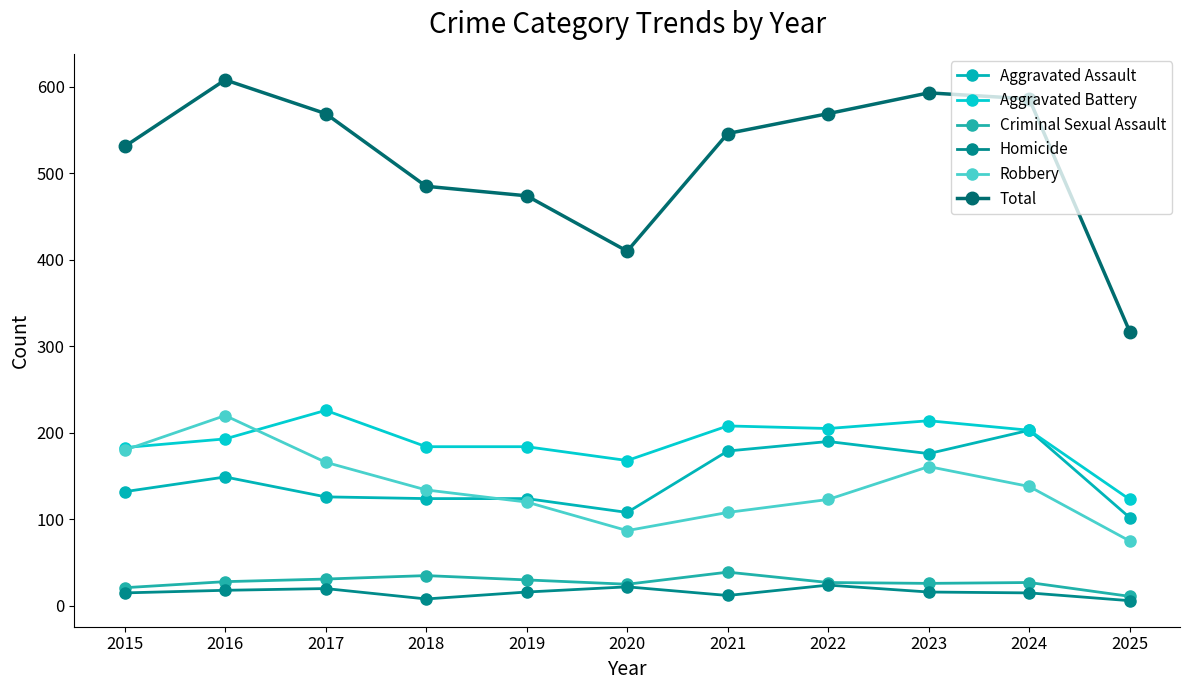

What is the difference between the second highest and second lowest values in the Aggravated Battery series?

46